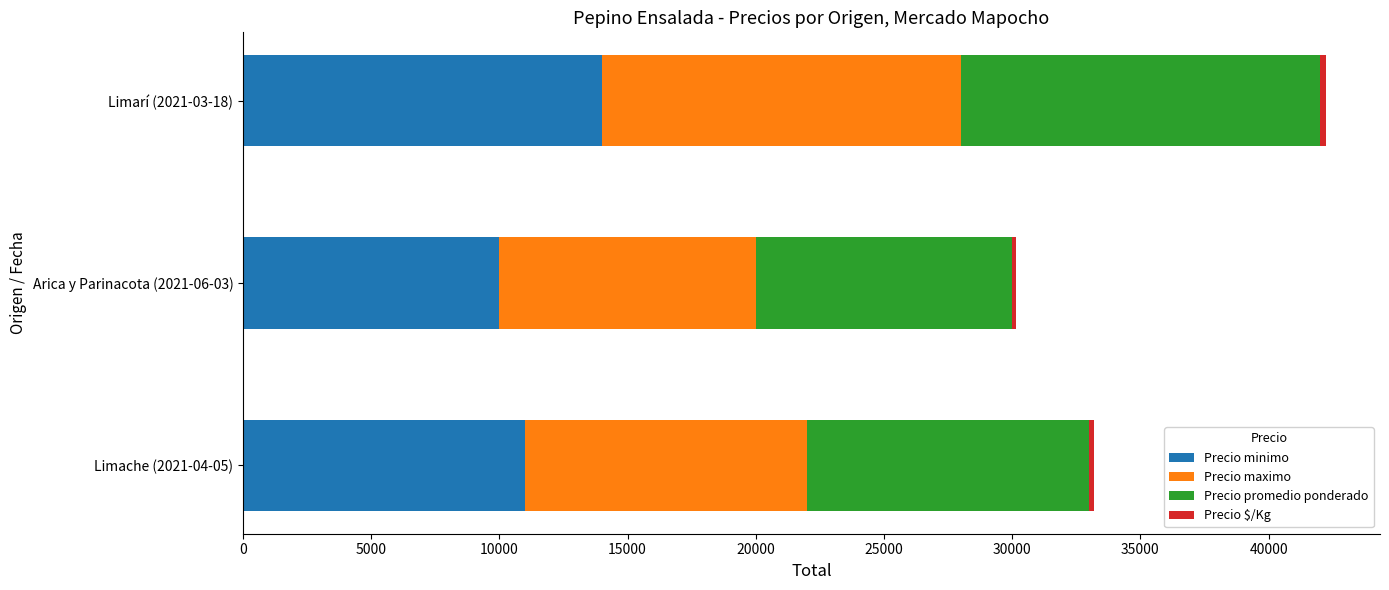

At which category is the sum across all series the highest?

Limarí (2021-03-18)